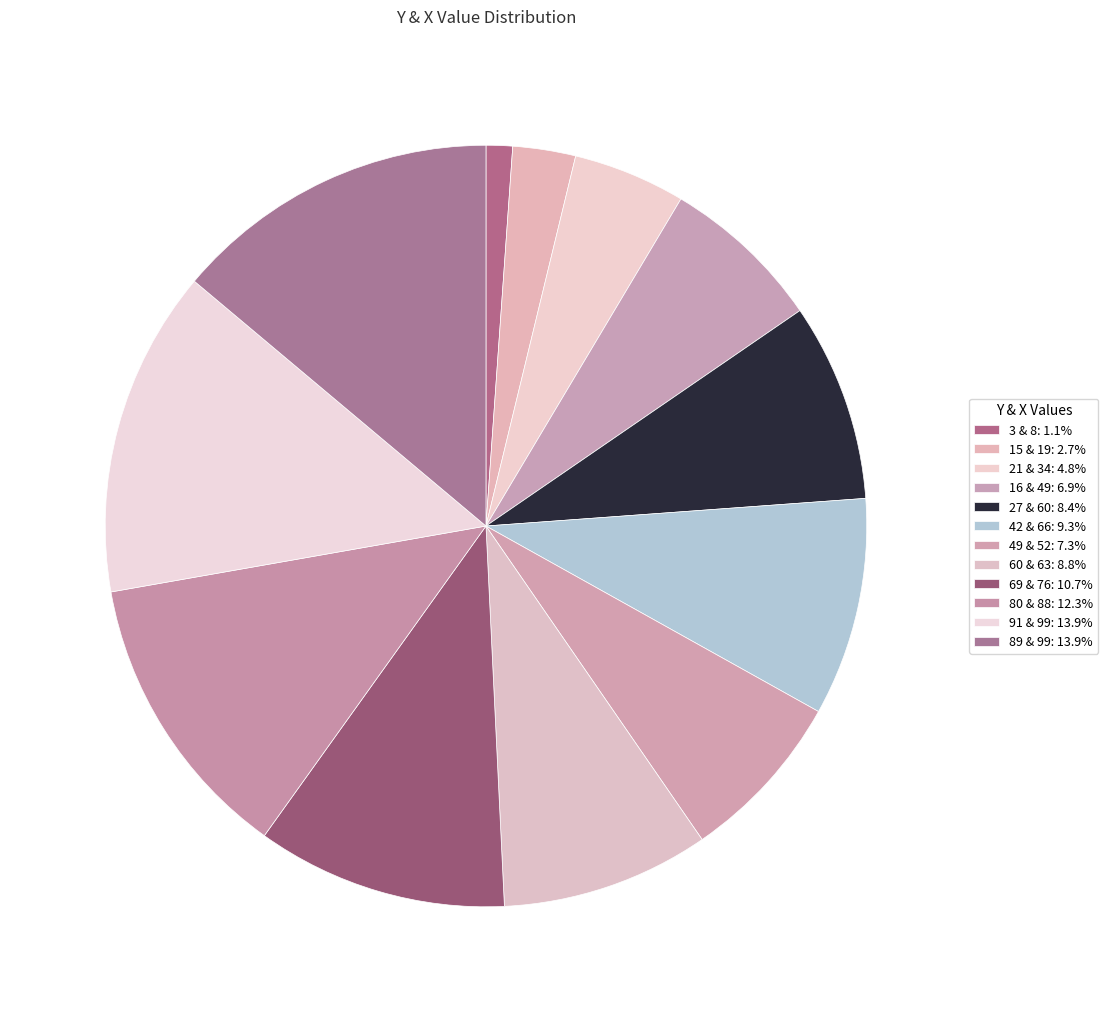

Between 80 and 42, which is larger?

80